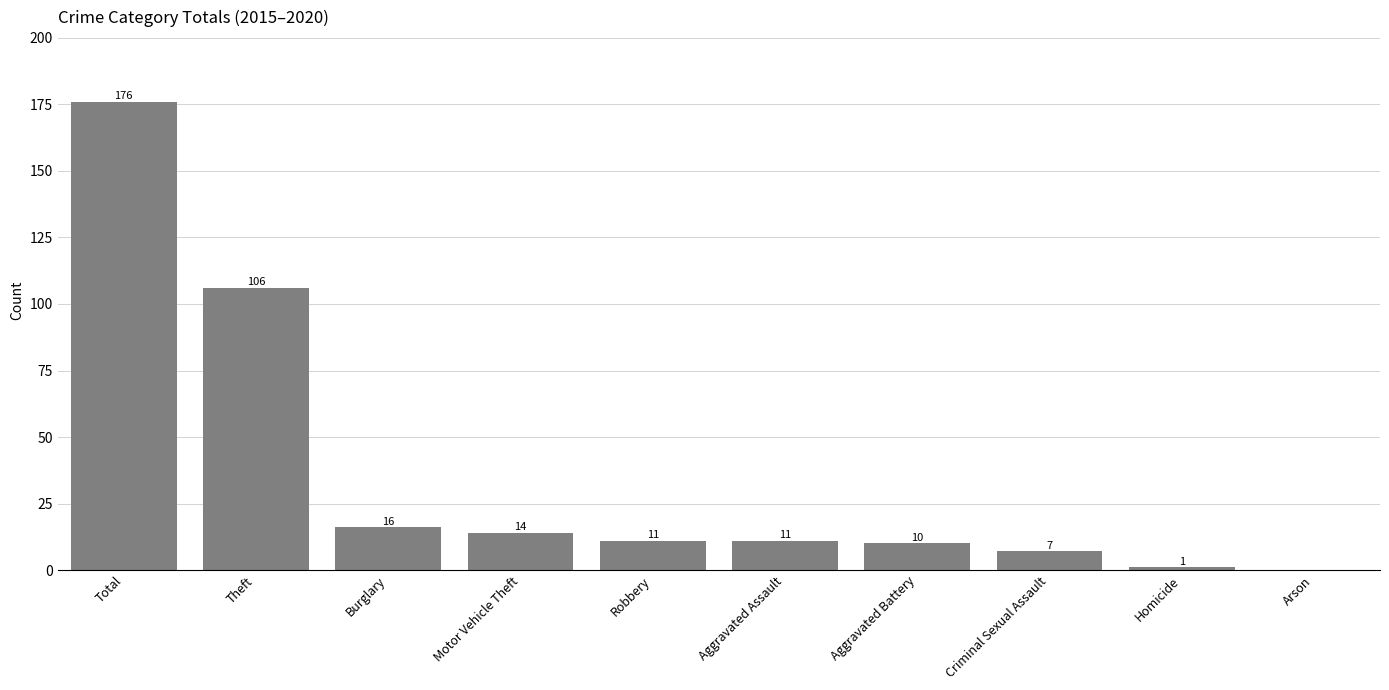

True or false: the data shows 7 at Criminal Sexual Assault.

True